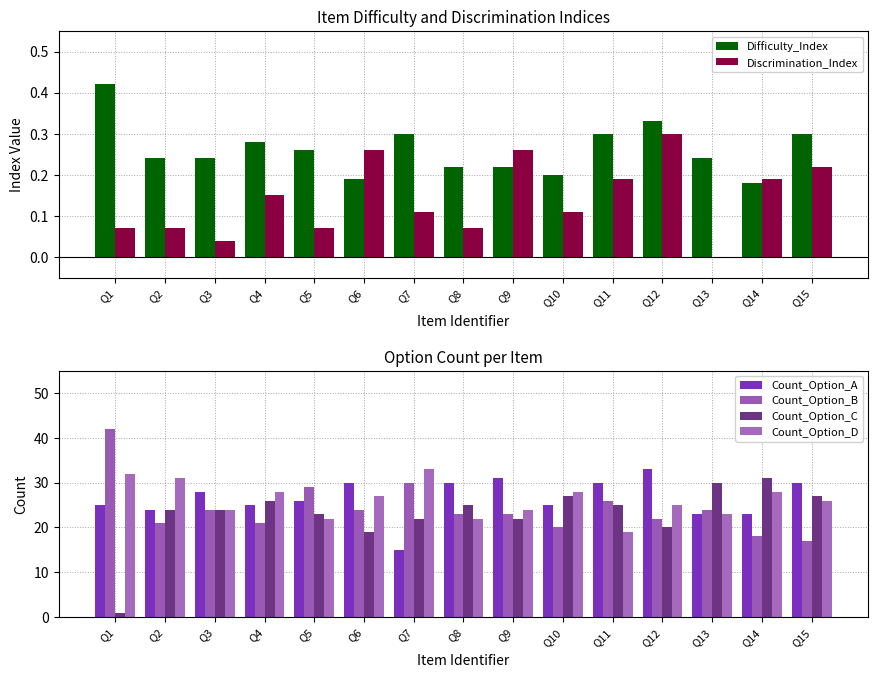

True or false: Difficulty_Index has a value of 0.1 at Q8.

False